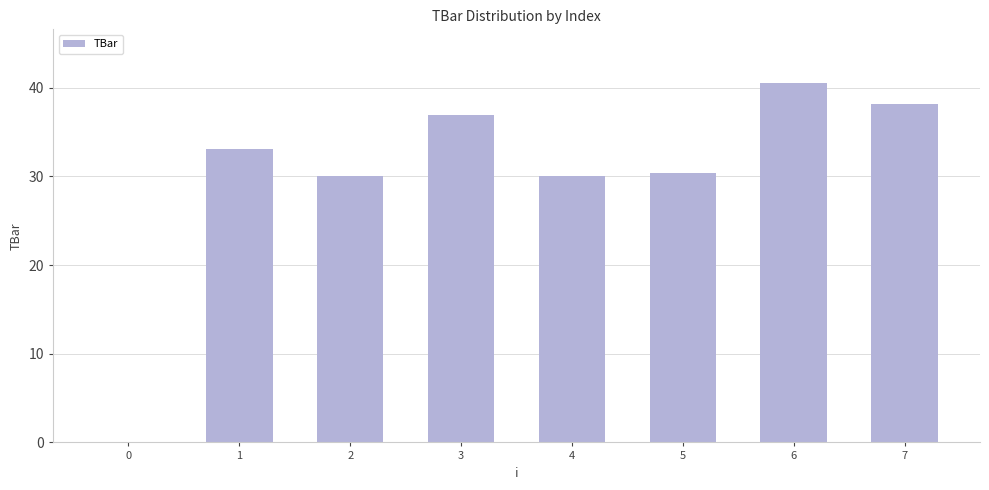

Read the value at 4.

30.0